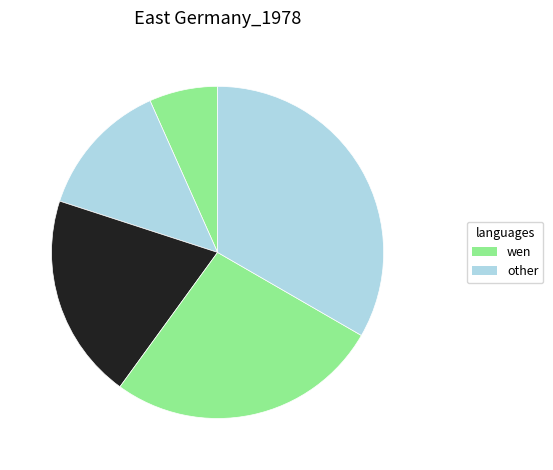

How many segments does this pie chart have?

5